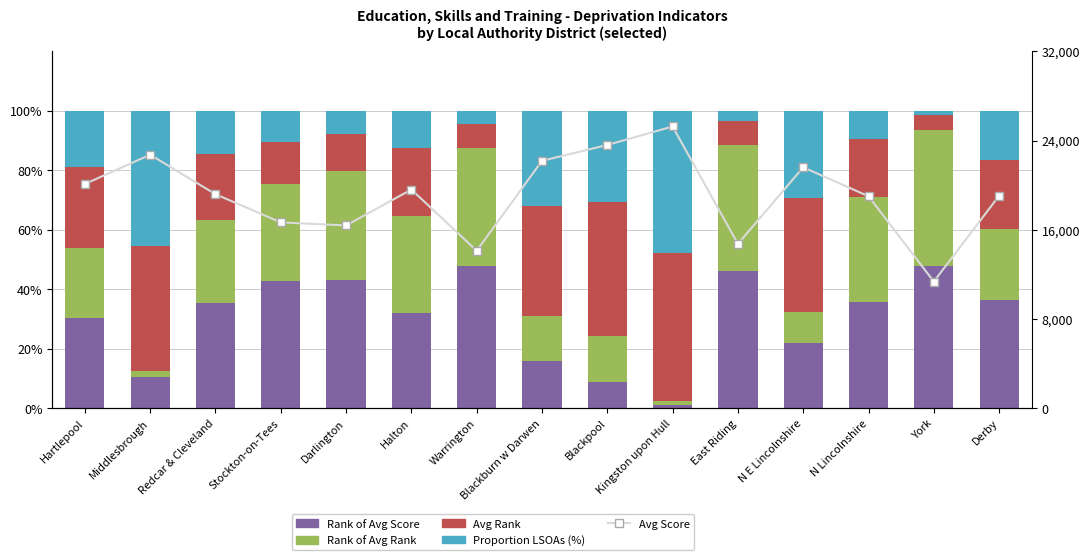

What is the sum of all Avg Rank values?

375.7